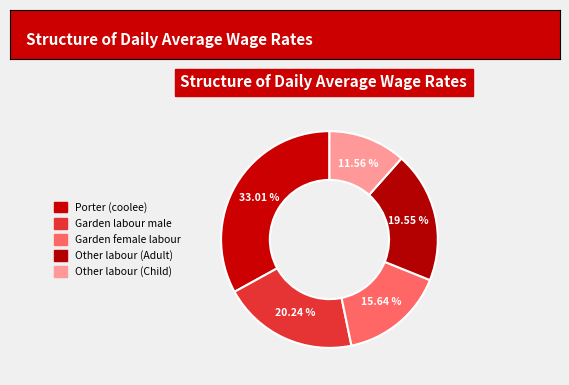

Is Other labour (Adult) the majority of the pie?

No